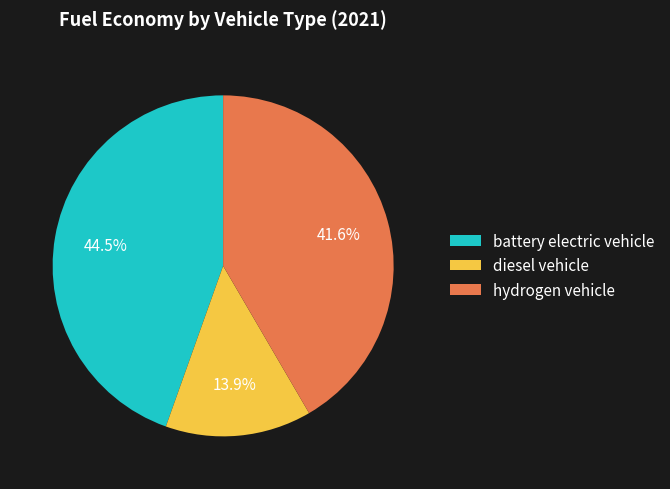

Rank the categories by value from lowest to highest.

diesel vehicle, hydrogen vehicle, battery electric vehicle